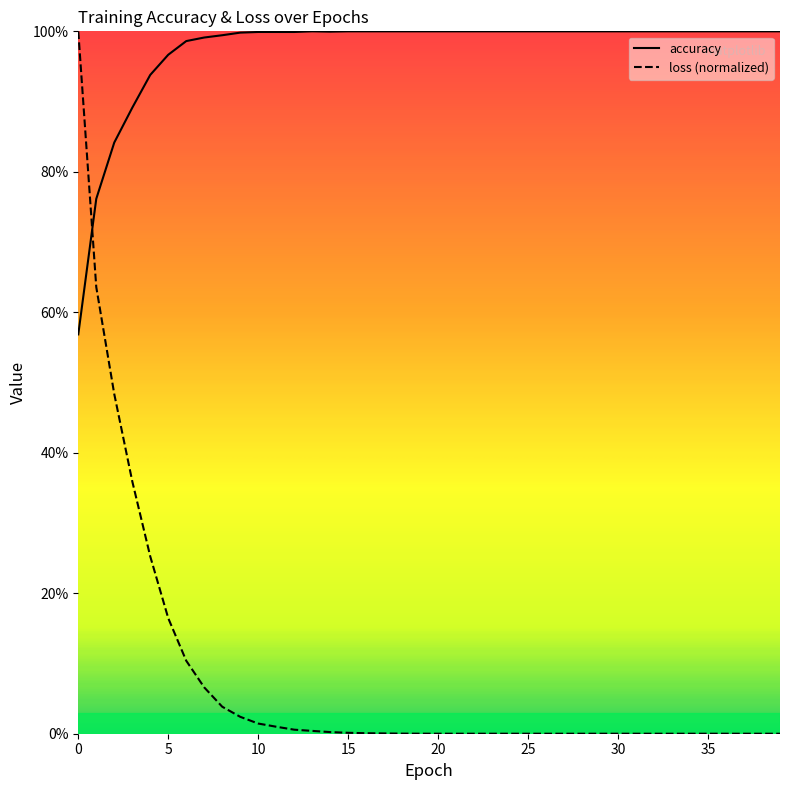

True or false: accuracy and loss cross at least once.

True